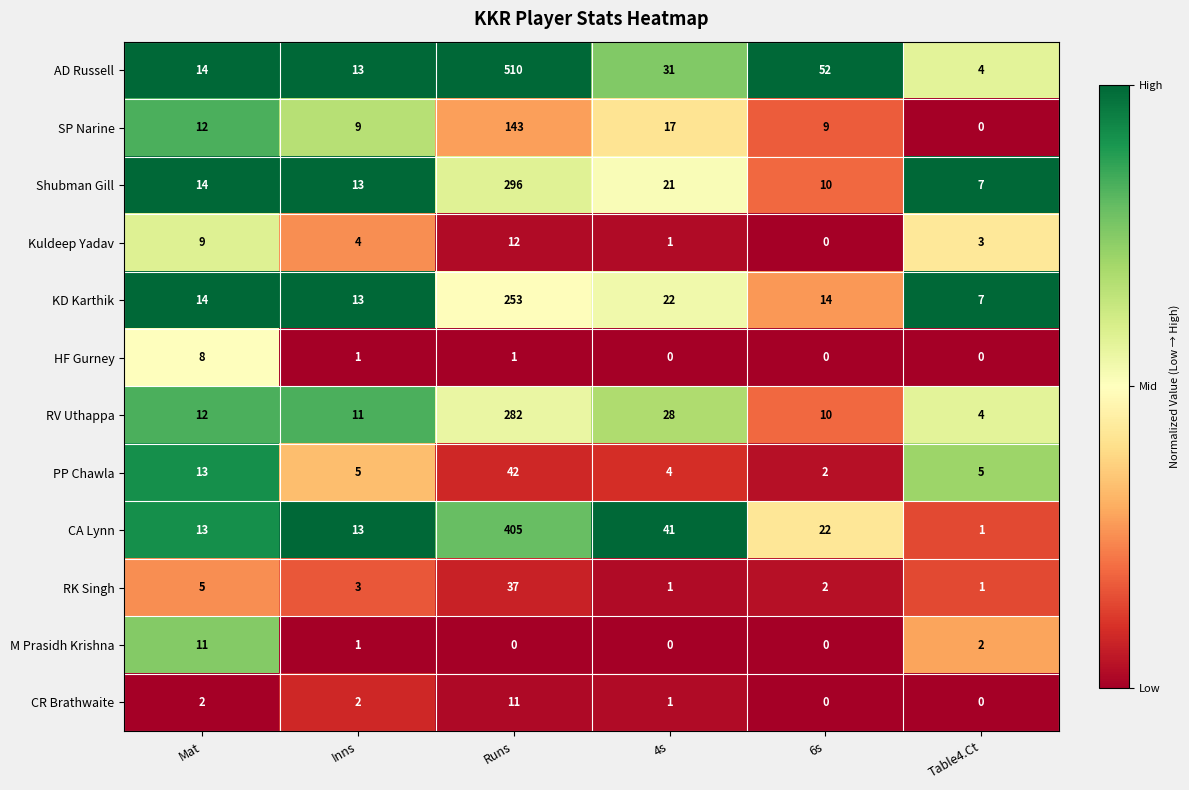

What is the sum of all CR Brathwaite values?

16